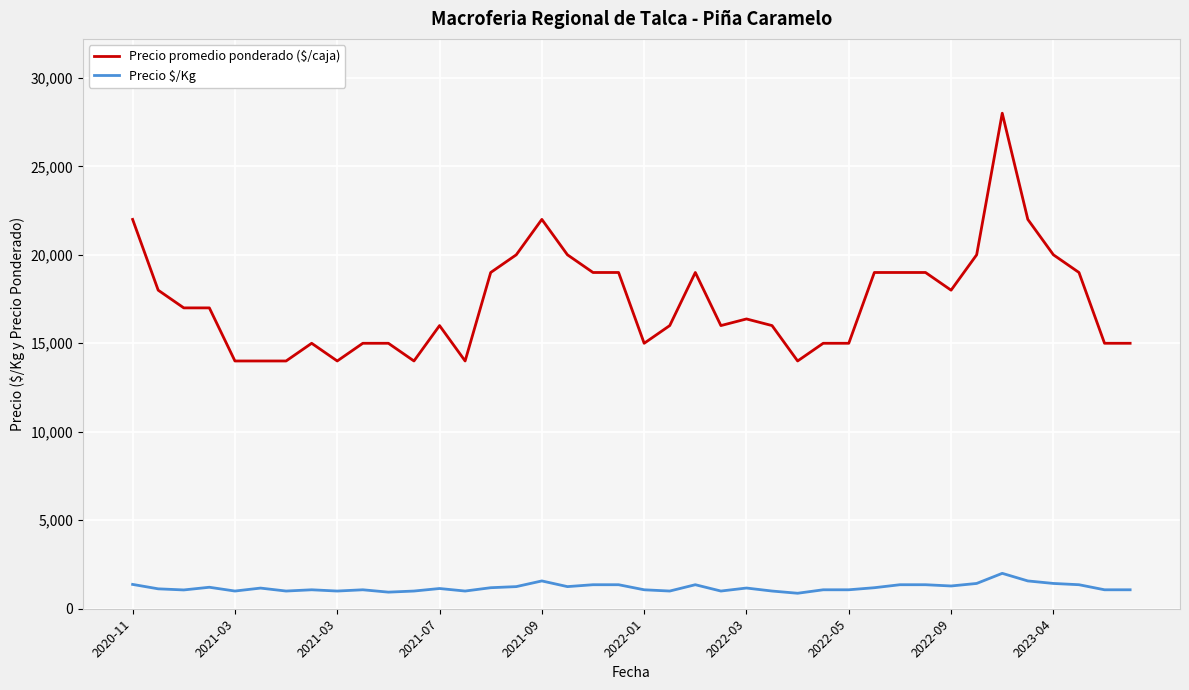

What is the highest value of the Precio promedio ponderado ($/caja) series?

28000